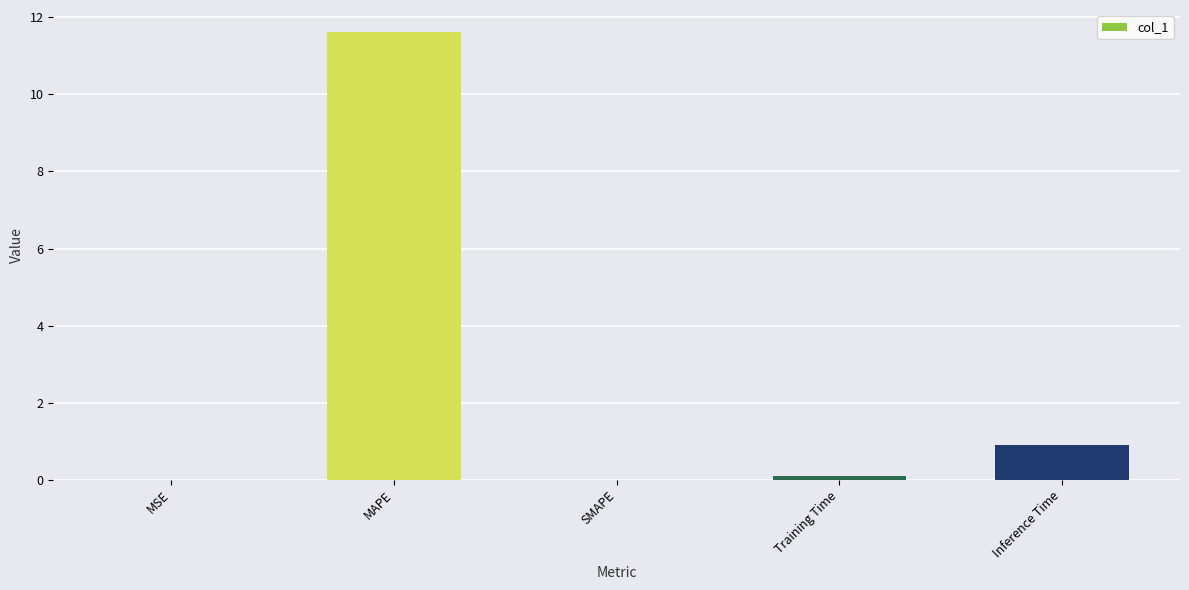

What is the sum of the values at MSE and Inference Time?

0.9